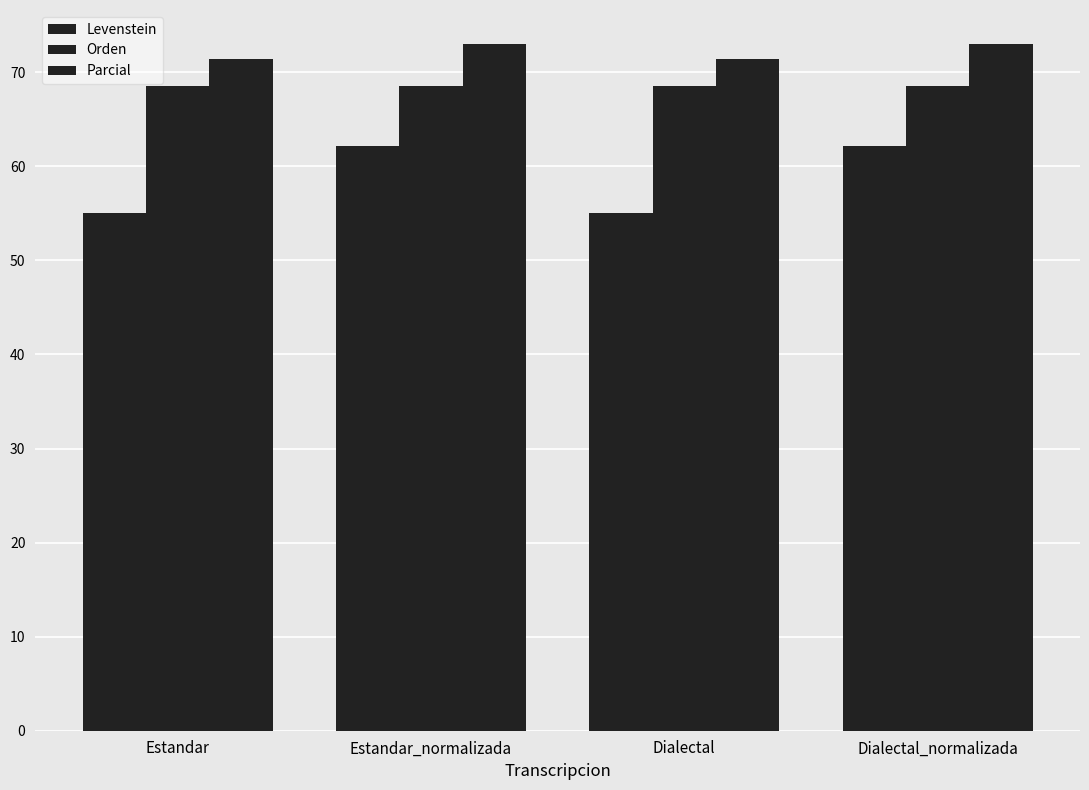

Reading right to left, what are all the values shown in this chart?

Levenstein: 62.2	55.0	62.2	55.0
Orden: 68.5	68.5	68.5	68.5
Parcial: 73.0	71.4	73.0	71.4